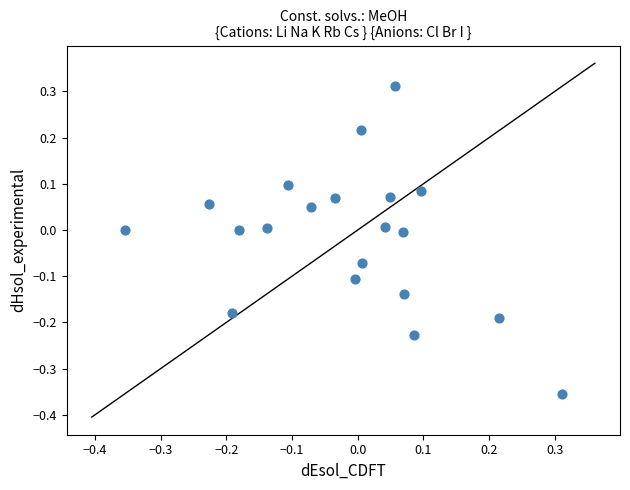

What is the range of X values (max minus min)?

0.7